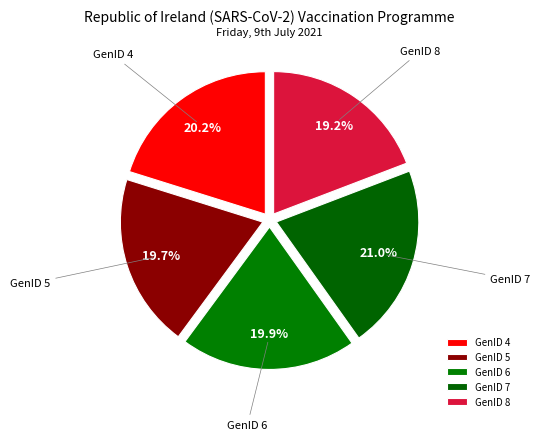

Is it true that GenID 4 is 20% of the pie?

True